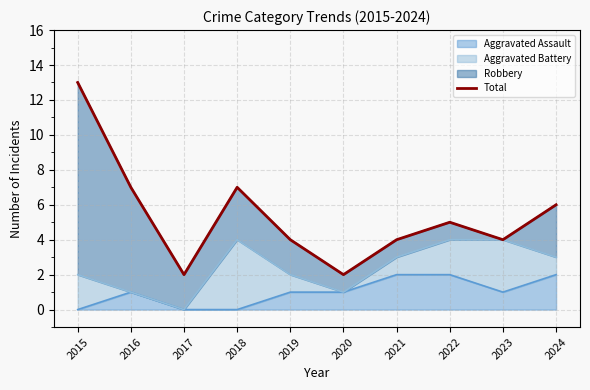

Which has a higher value, 2020 or 2017?

2020